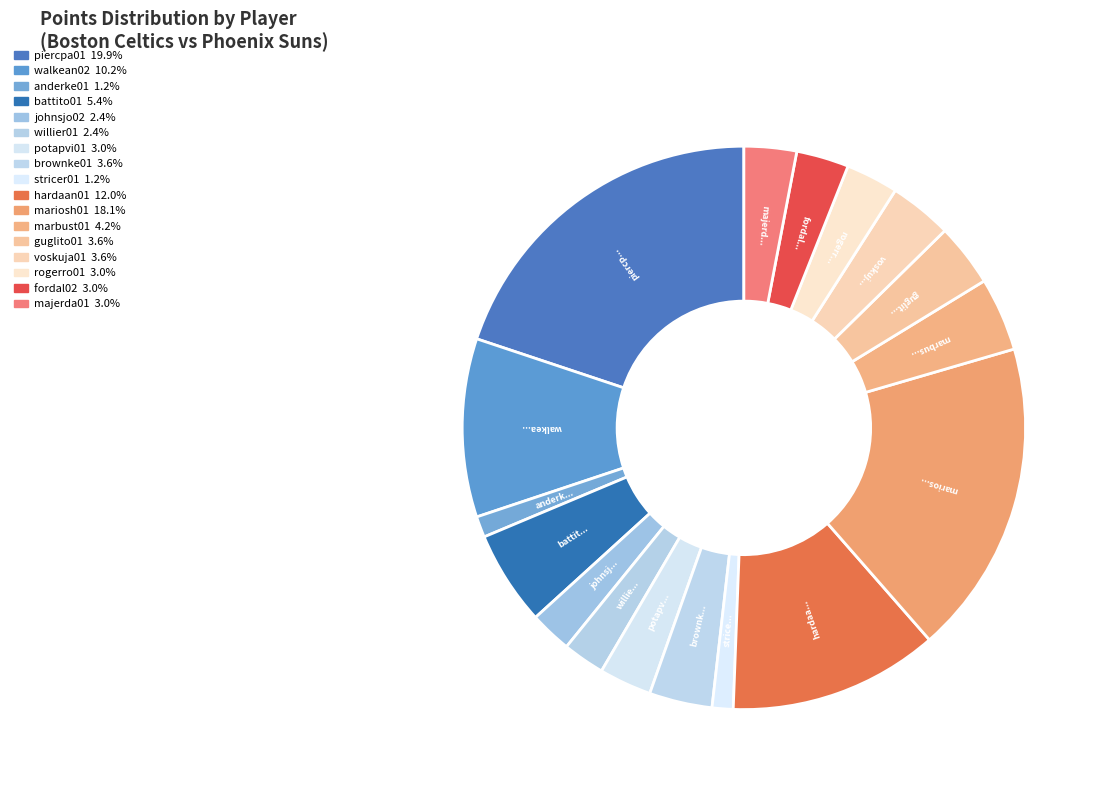

How many segments does this pie chart have?

17